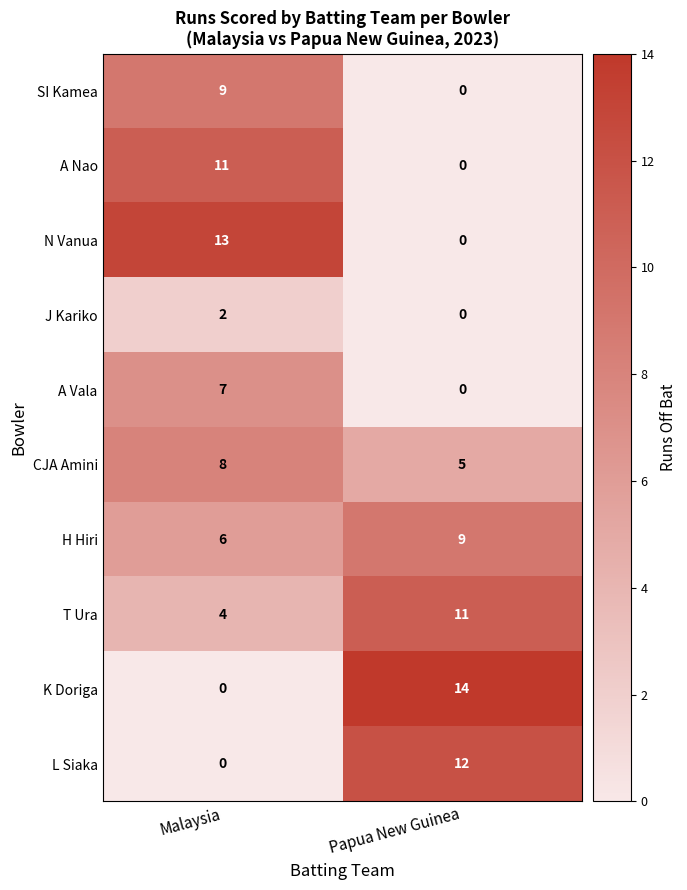

What value does the K Doriga series have at Papua New Guinea?

14